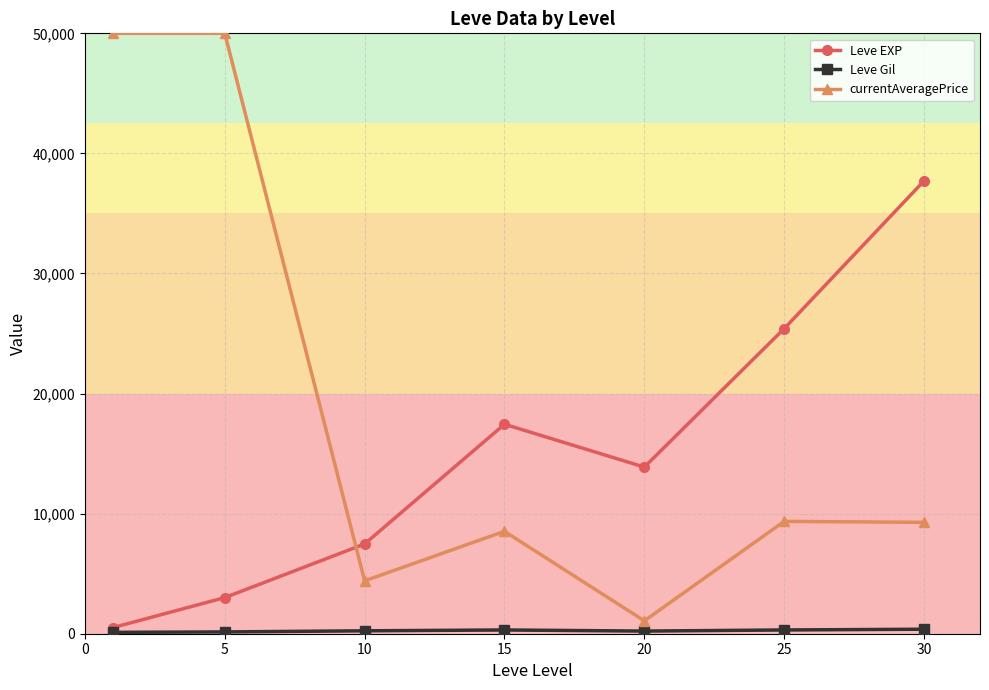

Which series has the widest spread of values?

currentAveragePrice